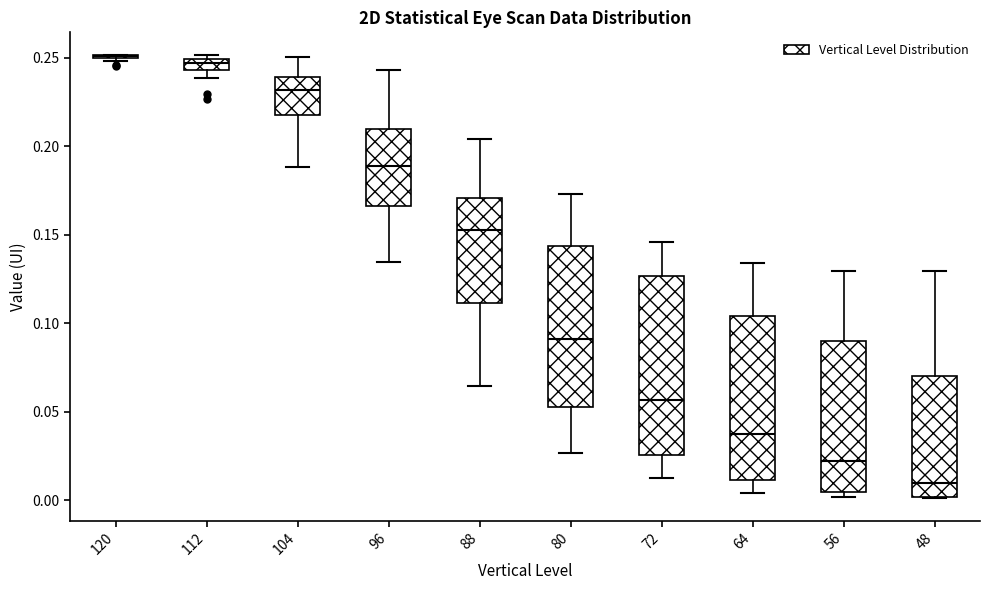

Where does the median line of the box at x = 96 sit on the y-axis? The values are not printed on the chart, so give them approximately, as read against the axis.

0.190